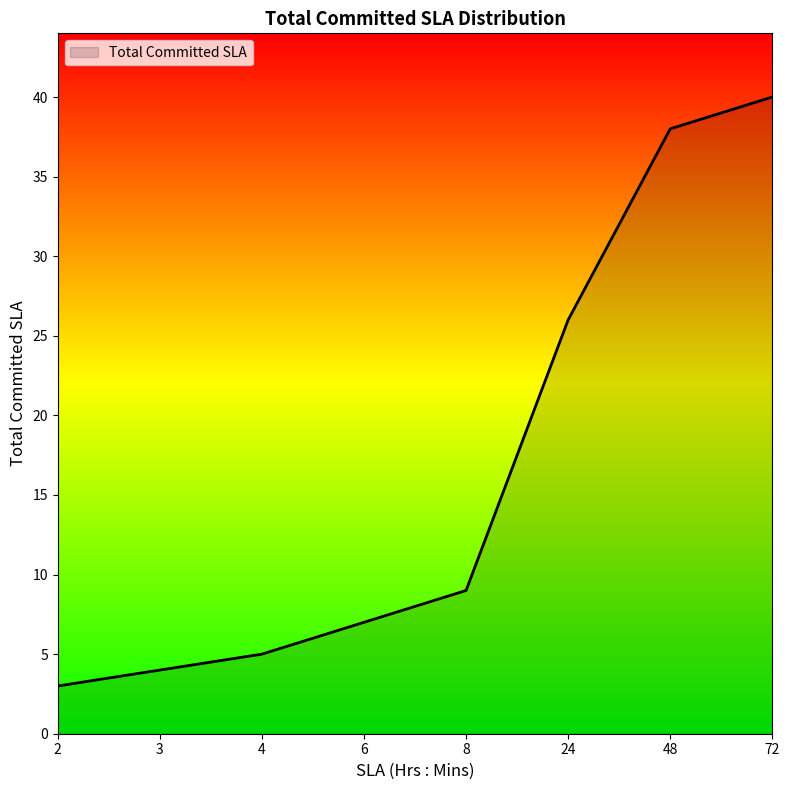

What is the approximate value at 48?

38